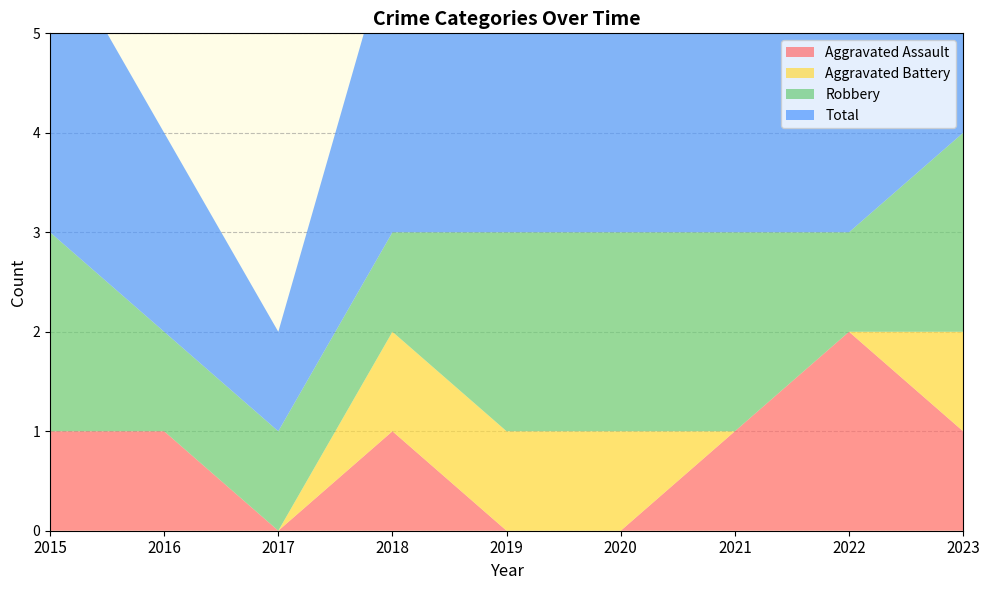

Reading right to left, what are all the values shown in this chart?

Aggravated Assault: 2023=1	2022=2	2021=1	2020=0	2019=0	2018=1	2017=0	2016=1	2015=1
Aggravated Battery: 2023=1	2022=0	2021=0	2020=1	2019=1	2018=1	2017=0	2016=0	2015=0
Robbery: 2023=2	2022=1	2021=2	2020=2	2019=2	2018=1	2017=1	2016=1	2015=2
Total: 2023=4	2022=3	2021=3	2020=3	2019=3	2018=3	2017=1	2016=2	2015=3